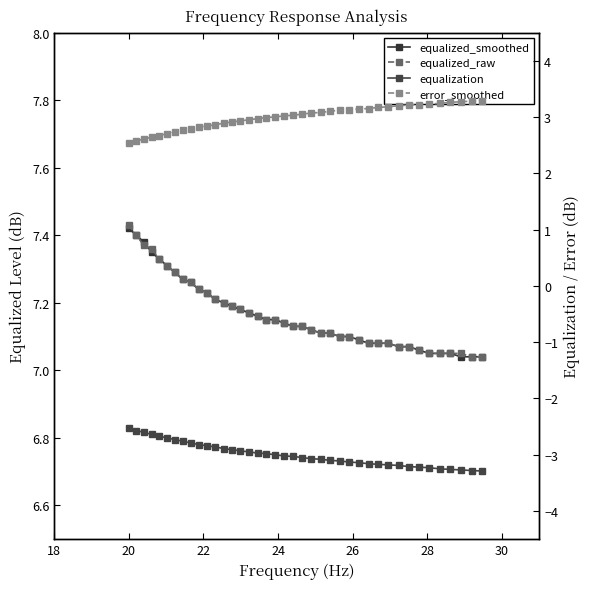

How many equalized_smoothed values are between 7 and 8?

40